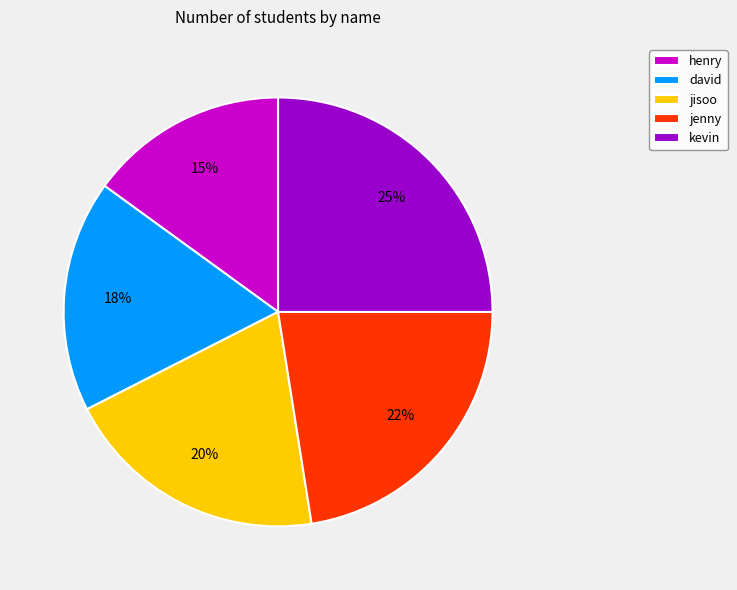

Is it true that jenny is 16% of the pie?

False